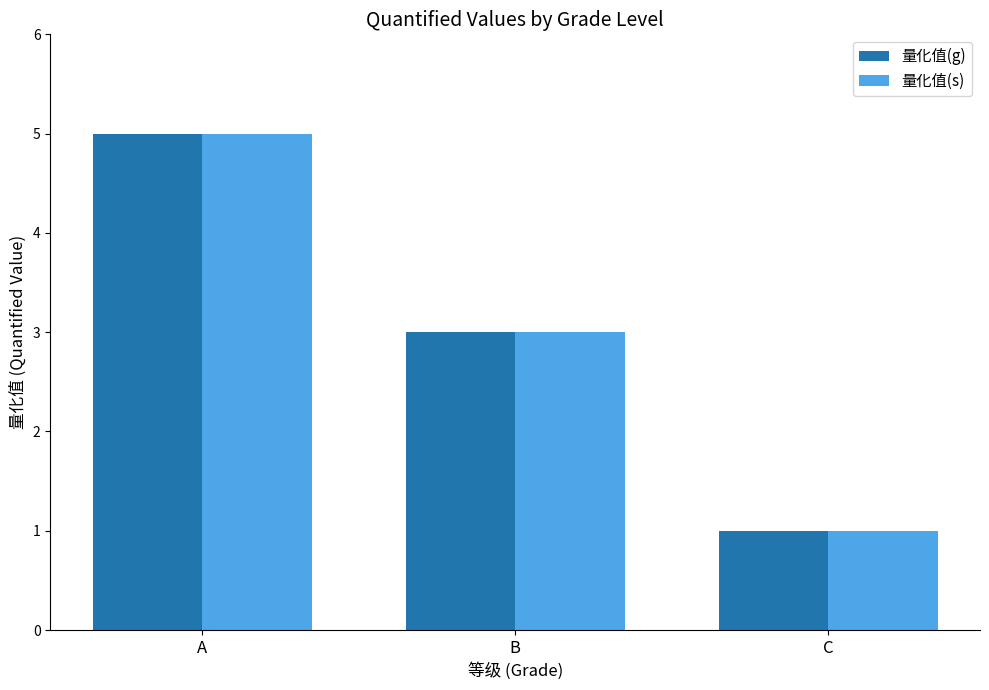

How many 量化值(s) values are between 1 and 5?

3